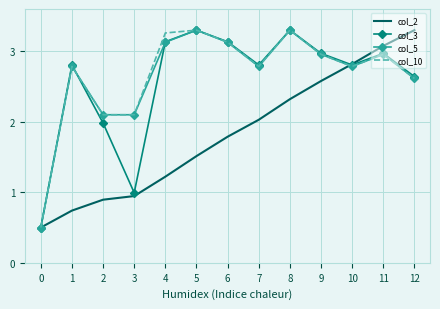

The value of col_2 at 5 is 0.7. True or false?

False